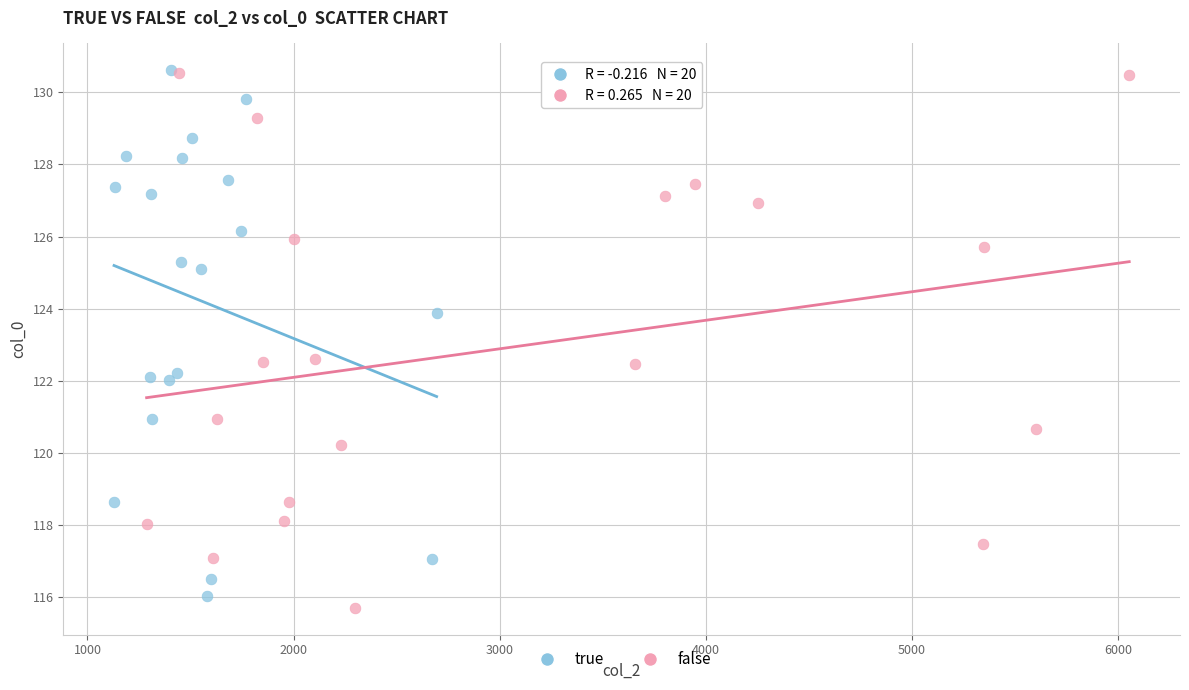

What are all the series names shown in the legend?

true, false